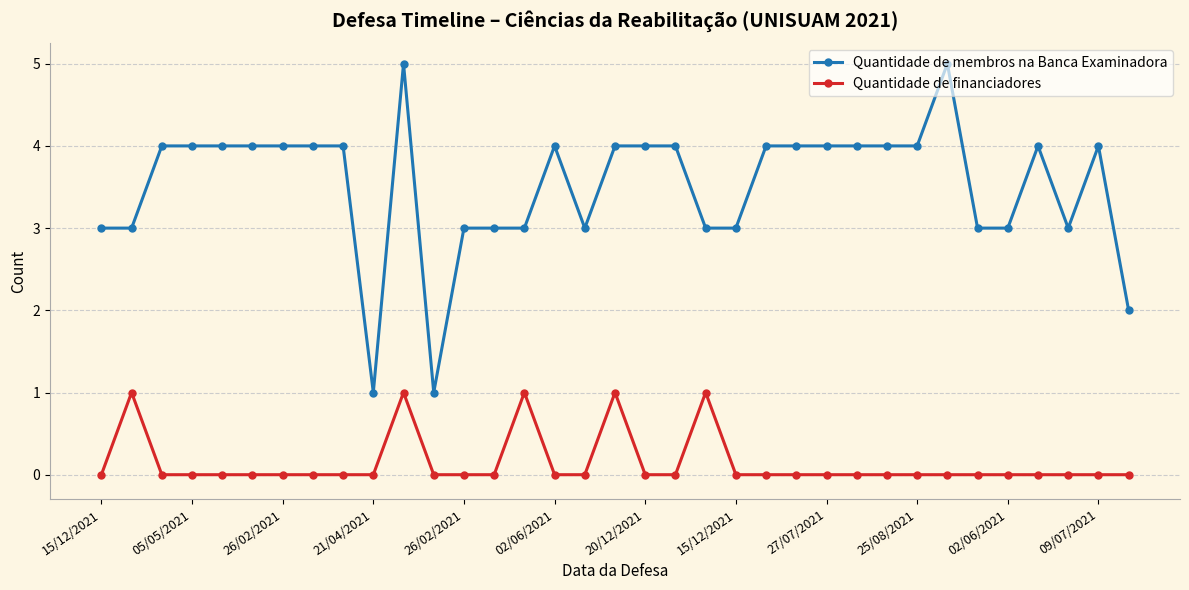

True or false: Quantidade de financiadores and Quantidade de membros na Banca Examinadora intersect in this chart.

False